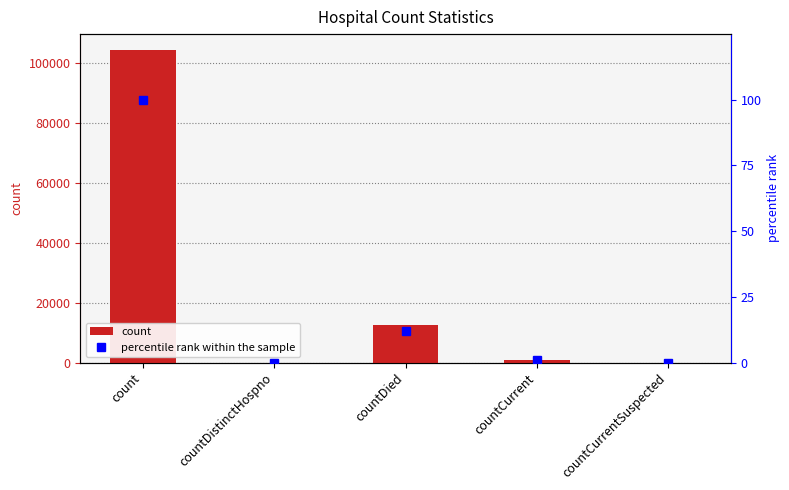

What position from the right is countCurrentSuspected?

1